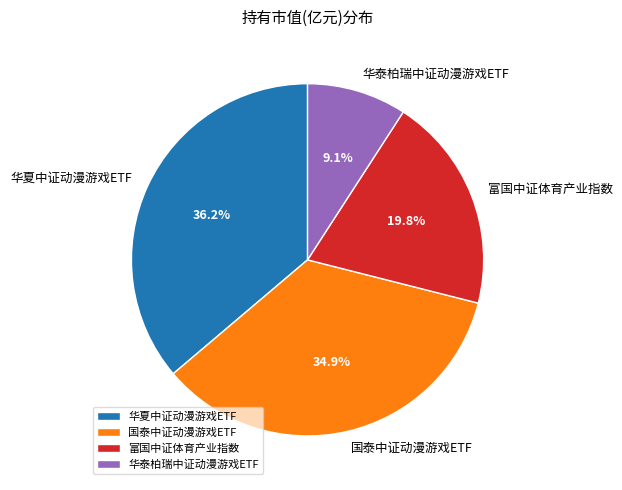

What portion of the pie excludes 华泰柏瑞中证动漫游戏ETF?

90.9%